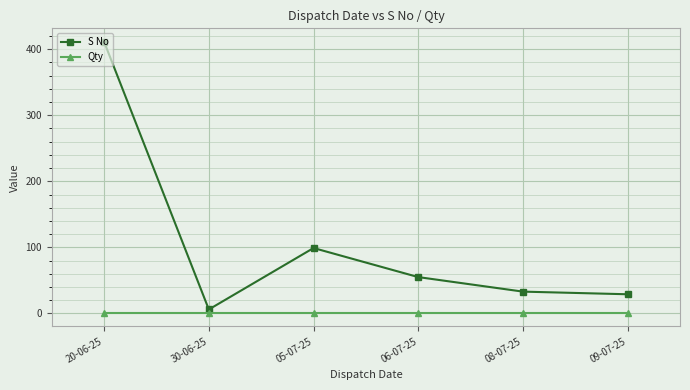

Reading left to right, transcribe all the data shown in this chart.

S No: 20-06-25=411	30-06-25=6	05-07-25=99	06-07-25=55	08-07-25=33	09-07-25=29
Qty: 20-06-25=1	30-06-25=1	05-07-25=1	06-07-25=1	08-07-25=1	09-07-25=1